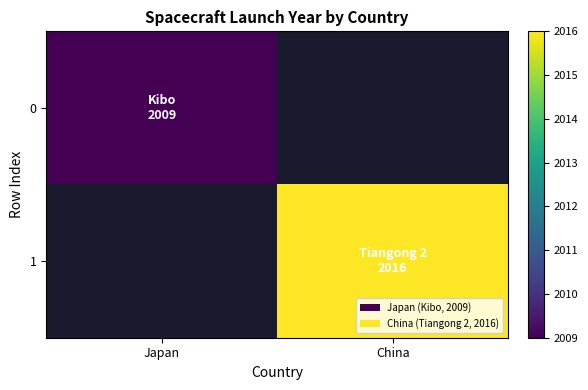

At Japan, list the series in order from smallest to largest.

0, 1